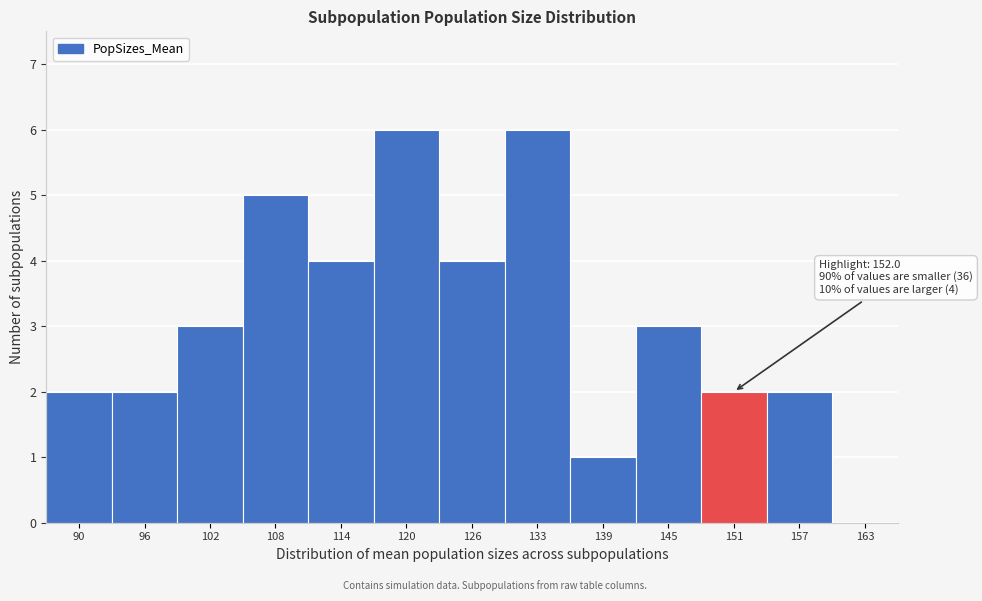

Reading right to left, transcribe all the data shown in this chart.

163=0	157=2	151=2	145=3	139=1	133=6	126=4	120=6	114=4	108=5	102=3	96=2	90=2